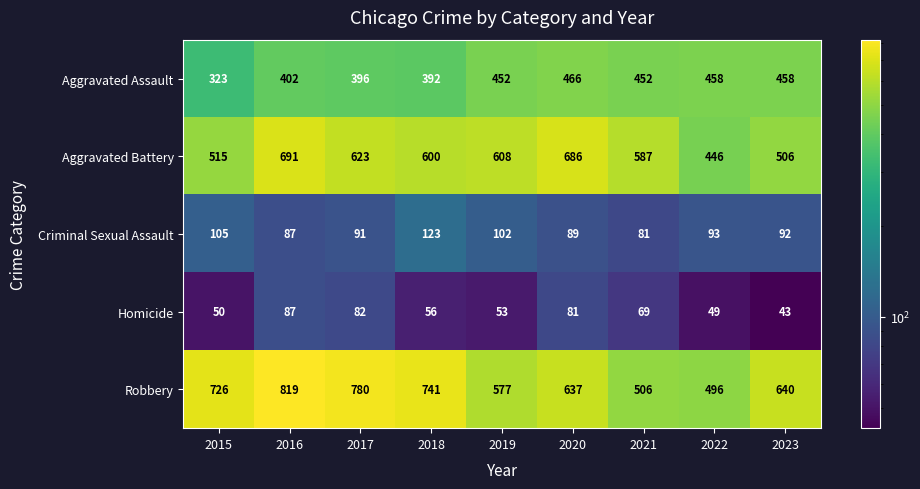

What is the spread (max minus min) of values at 2019?

555